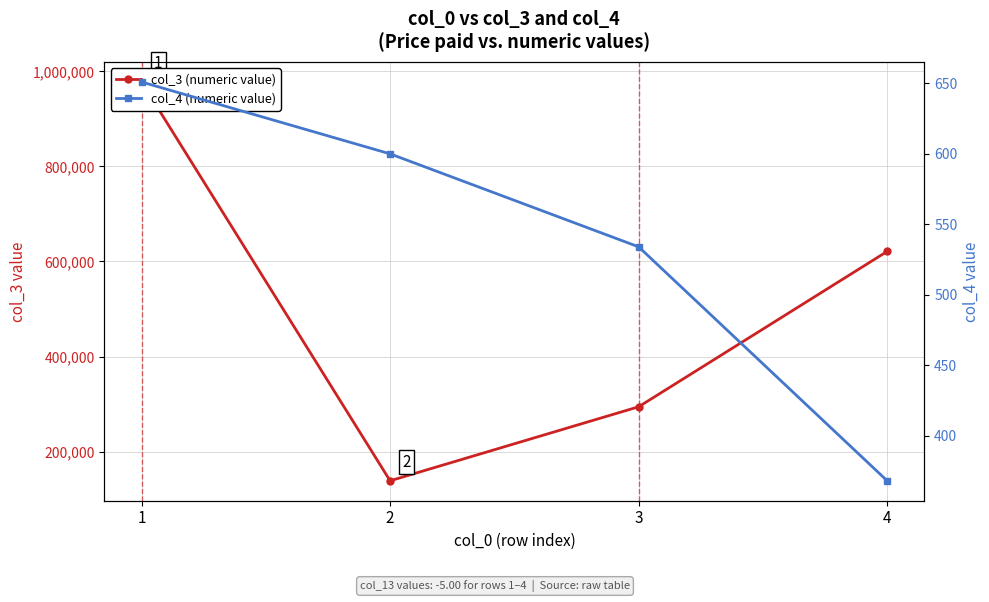

Count the col_3 (numeric value) values in the range 294242 to 977787.

3